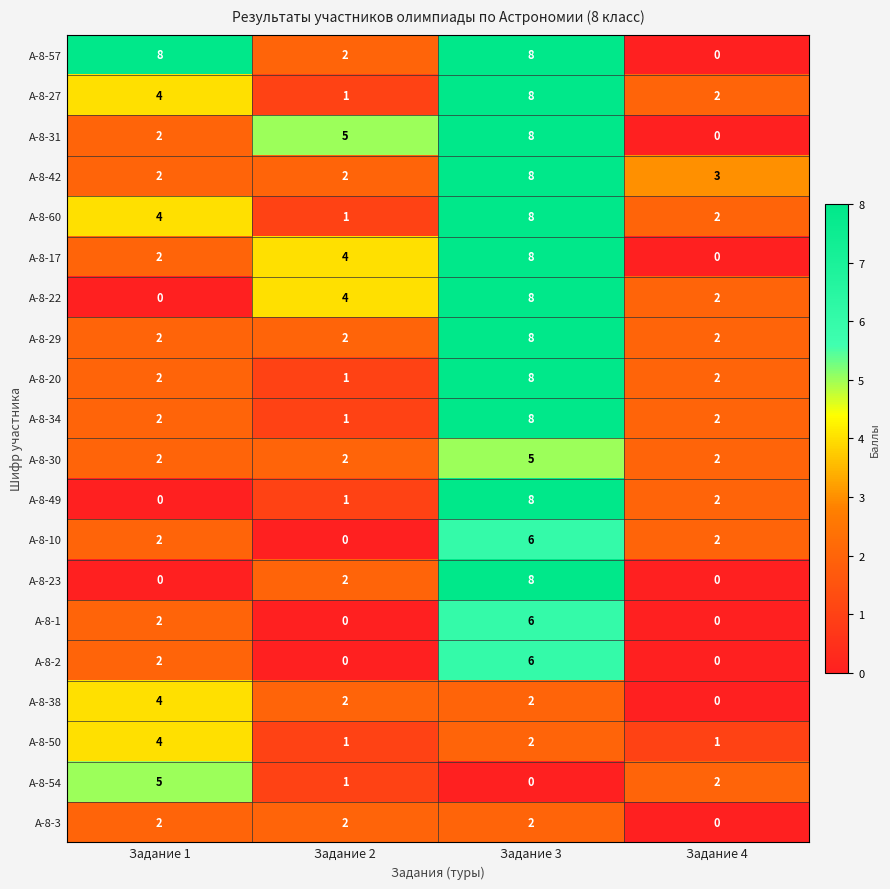

Is it true that А-8-57 equals -5 at Задание 4?

False